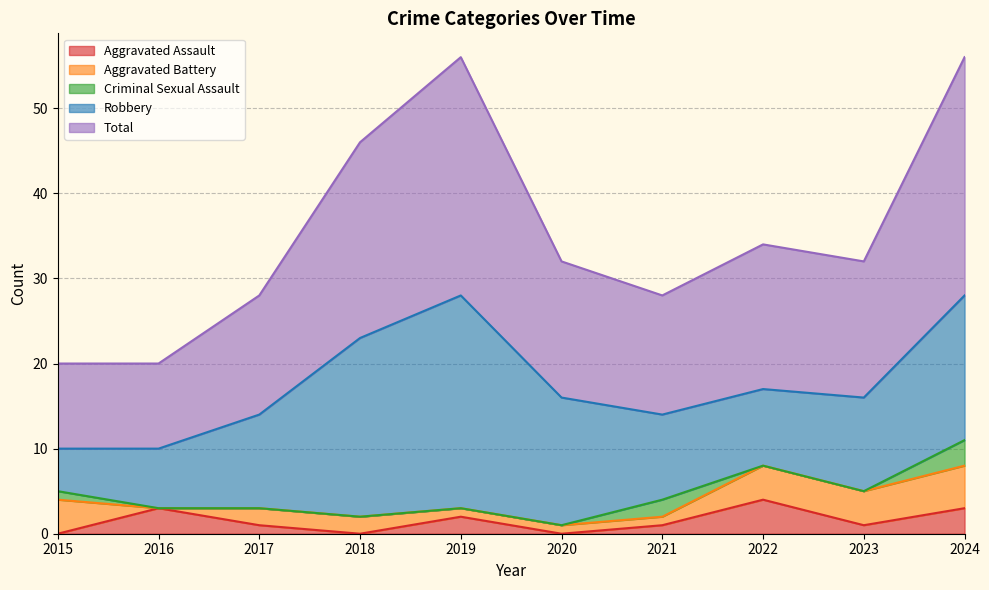

Reading right to left, list all the values displayed in this chart.

Aggravated Assault: 3	1	4	1	0	2	0	1	3	0
Aggravated Battery: 5	4	4	1	1	1	2	2	0	4
Criminal Sexual Assault: 3	0	0	2	0	0	0	0	0	1
Robbery: 17	11	9	10	15	25	21	11	7	5
Total: 28	16	17	14	16	28	23	14	10	10